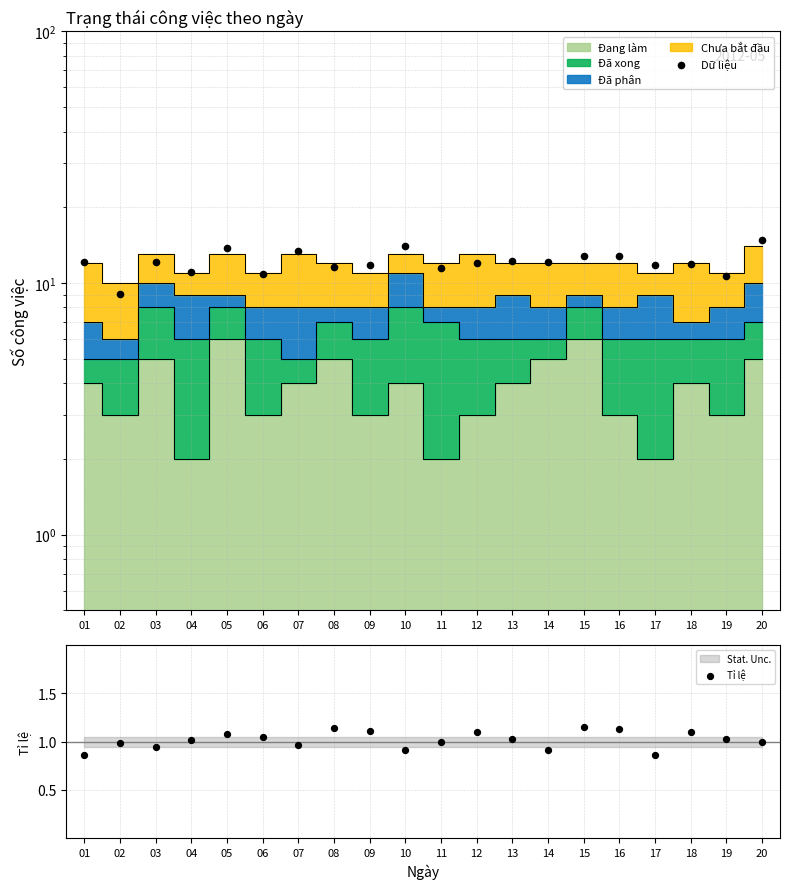

Which series reaches the minimum Y coordinate?

Tỉ lệ